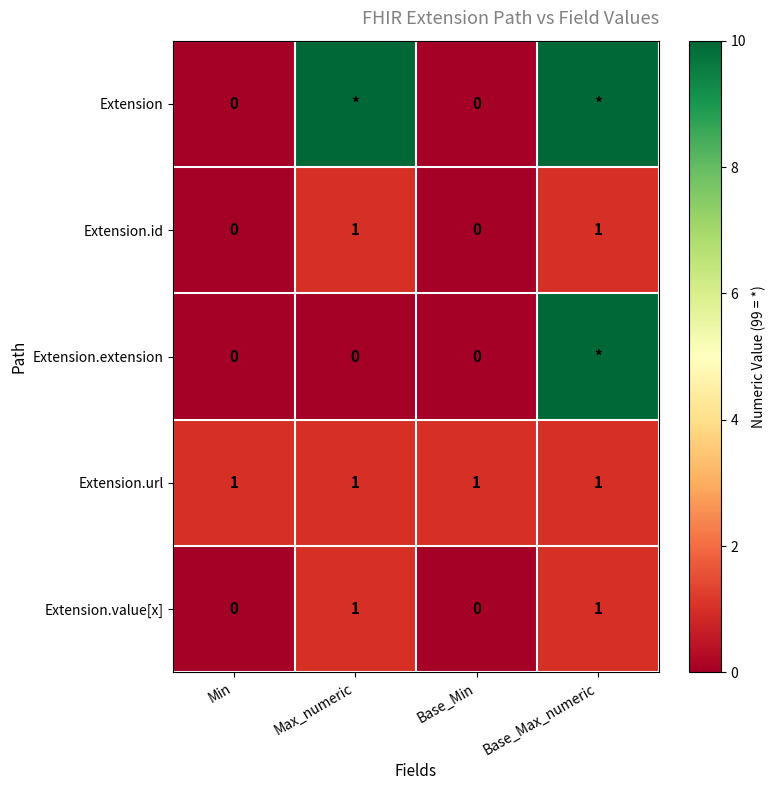

At which category does the chart reach its minimum across all series?

Min